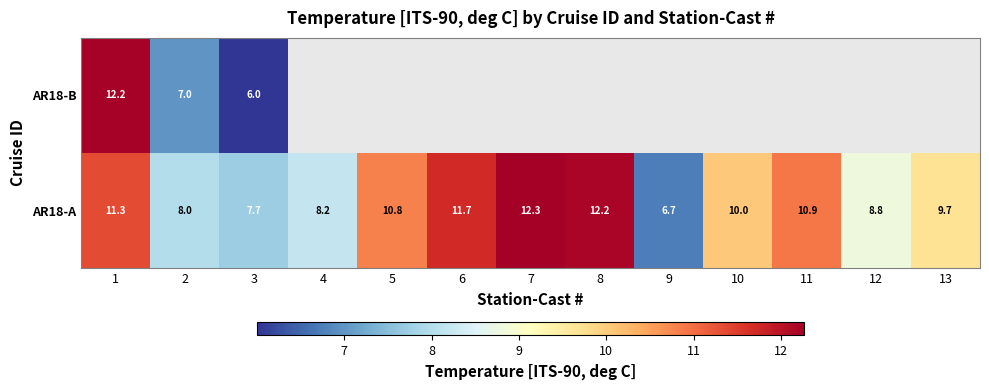

How many categories are shown in the chart?

13